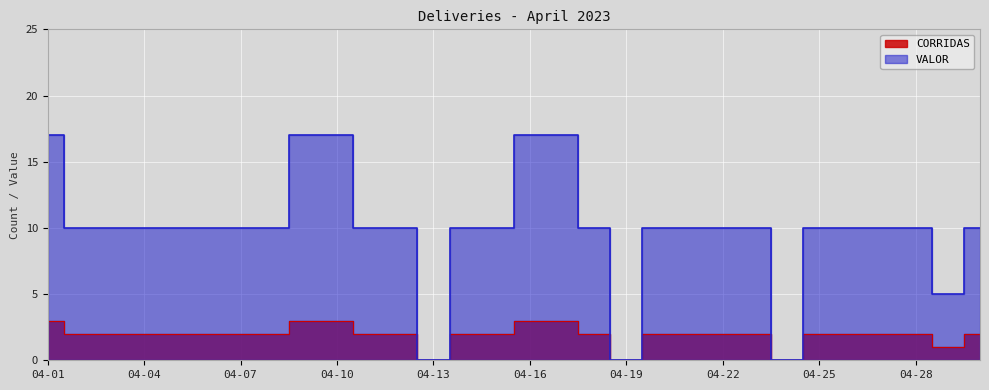

What are all the series names shown in the legend?

CORRIDAS, VALOR